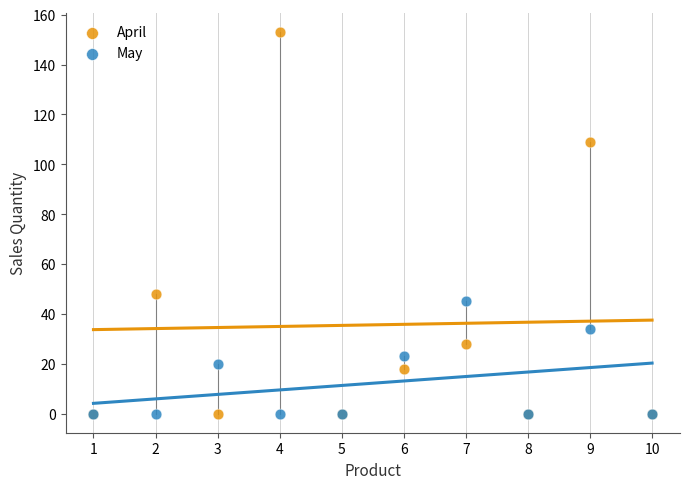

What are all the series names shown in the legend?

April, May